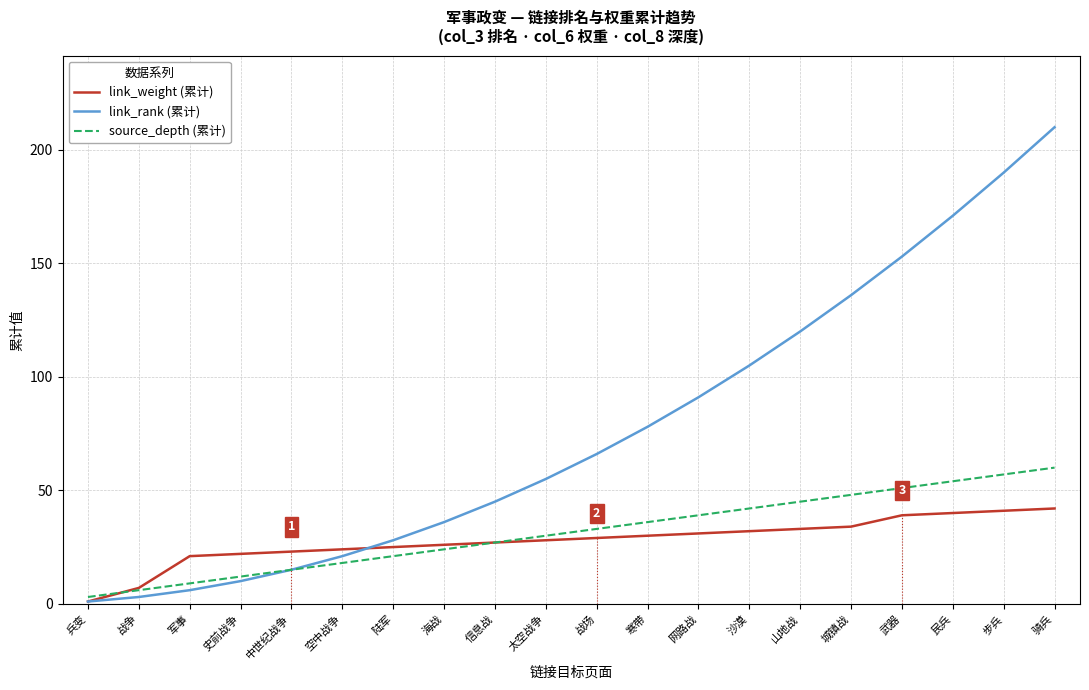

What is the highest value of the source_depth (累计) series?

60